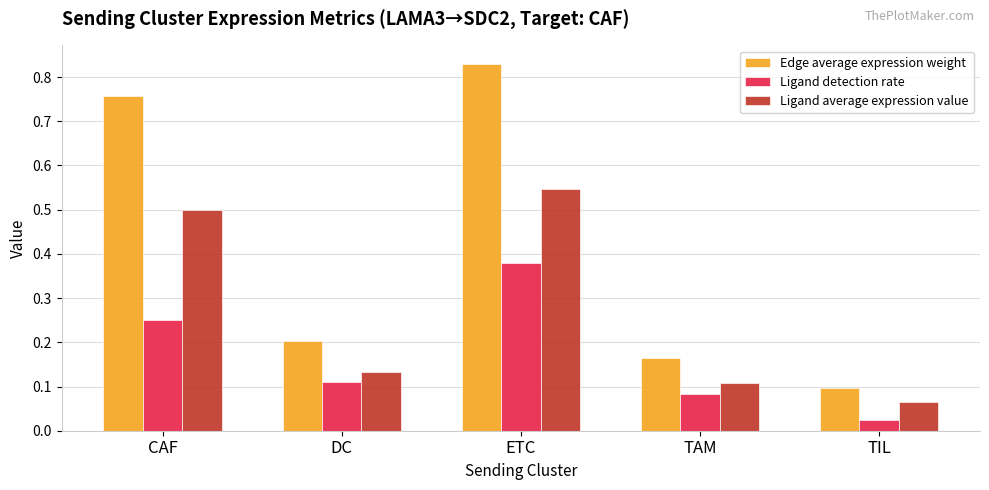

Between CAF and DC, which series saw the biggest shift?

Edge average expression weight